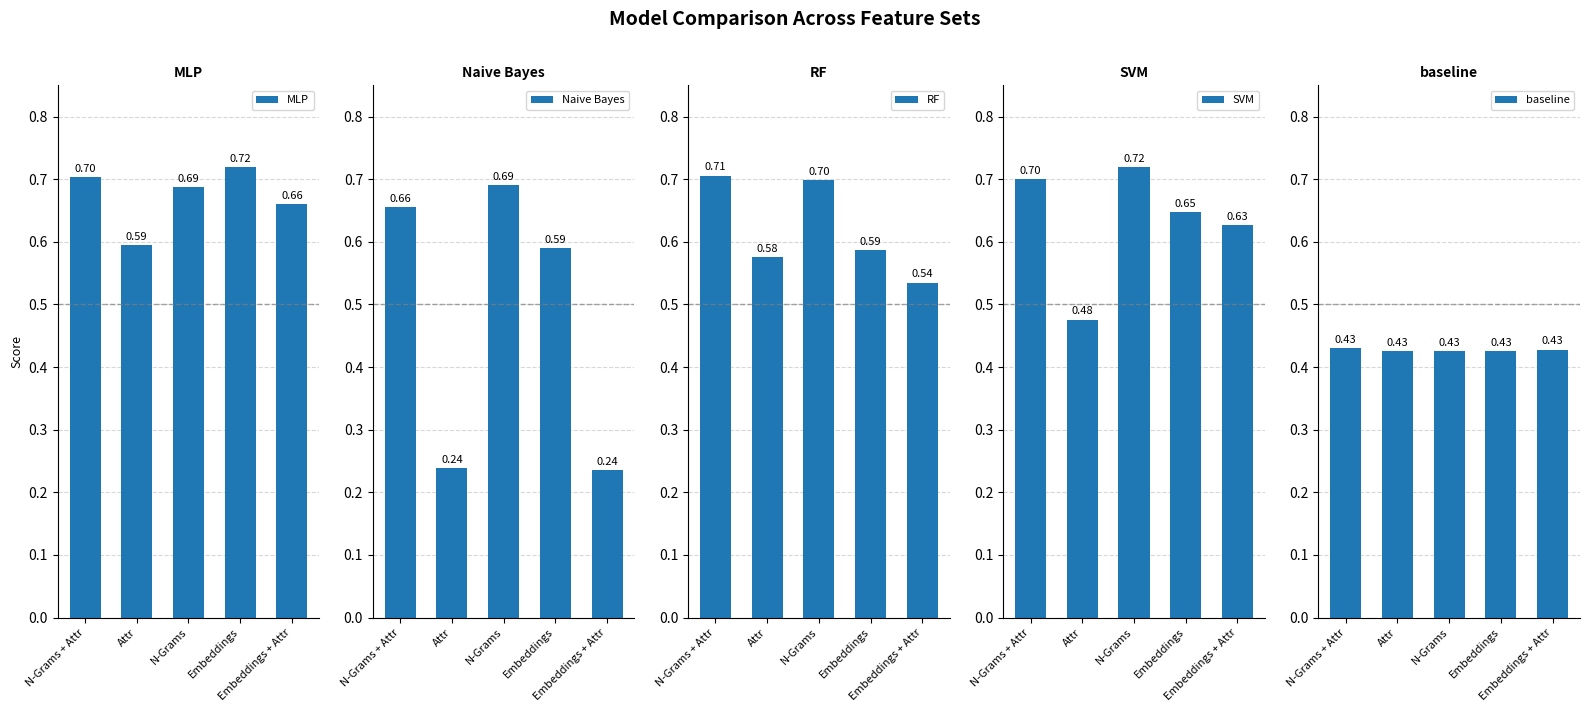

What is the value of the MLP bar at the 3rd from the left?

0.7